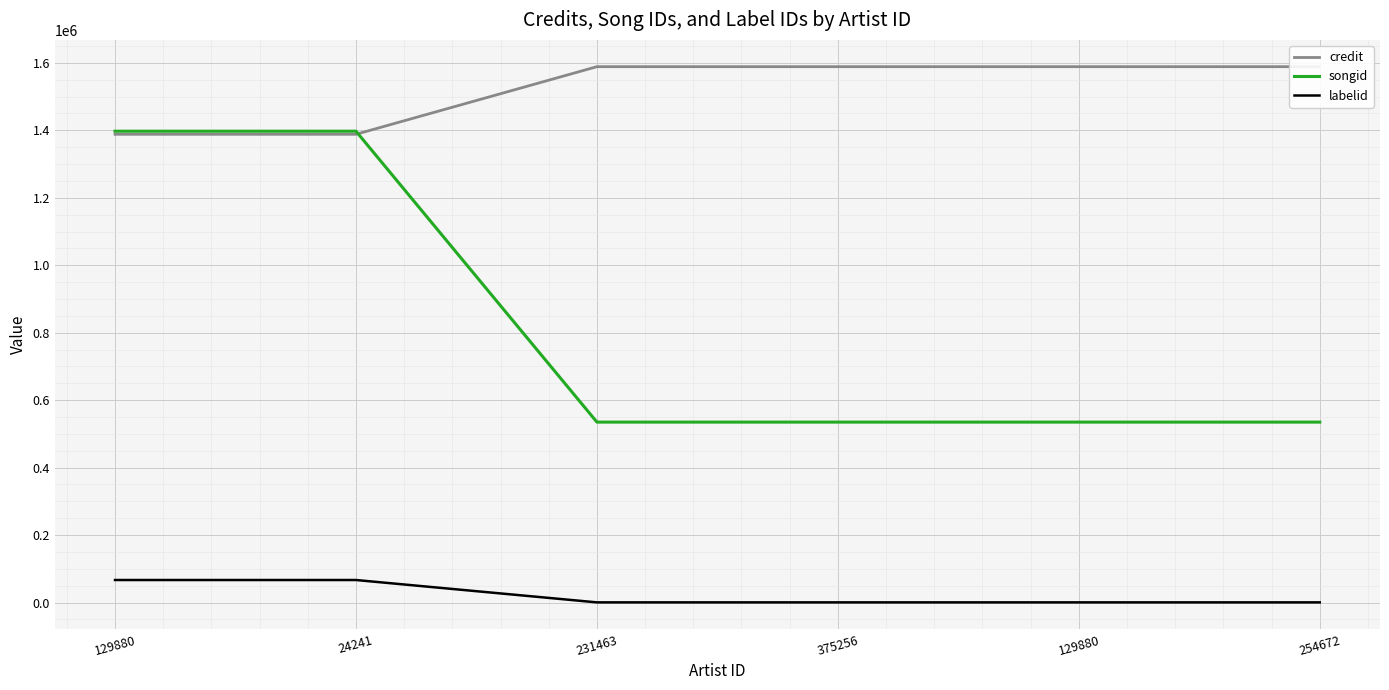

What is the average value of the labelid series?

22521